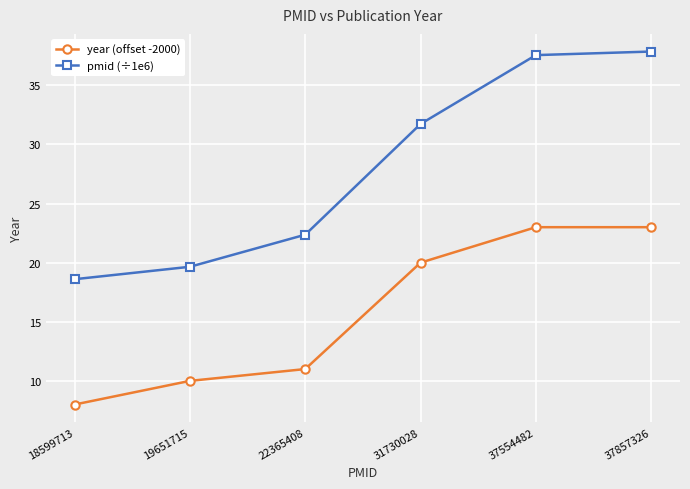

What is the total value across all series at 37554482?

60.6